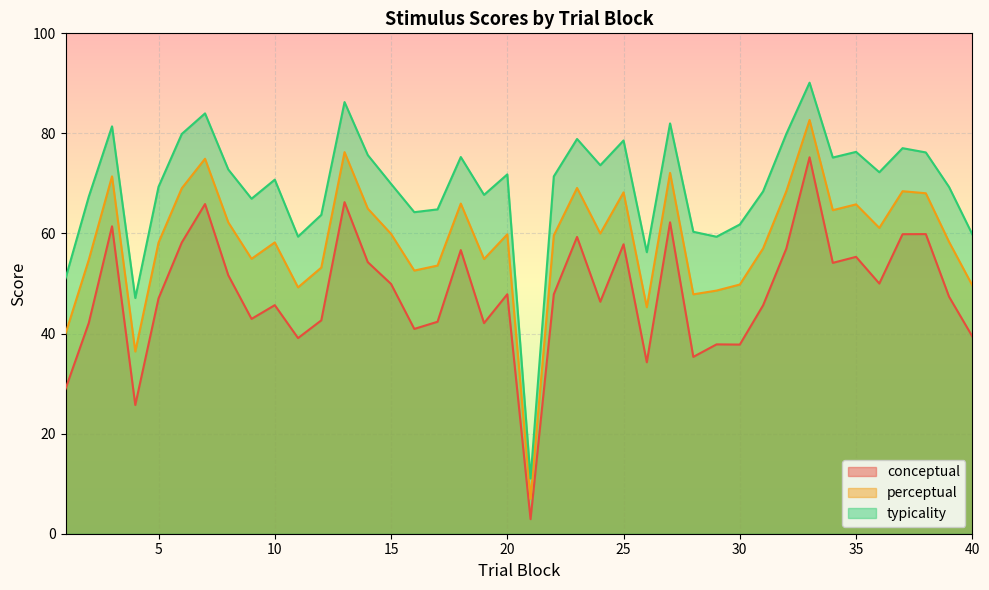

True or false: typicality and perceptual intersect in this chart.

False